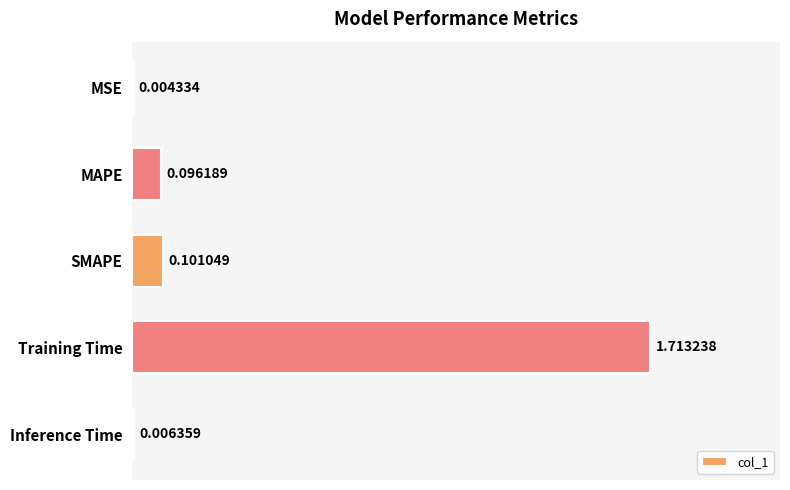

What is the change in value from MAPE to Training Time?

+1.6